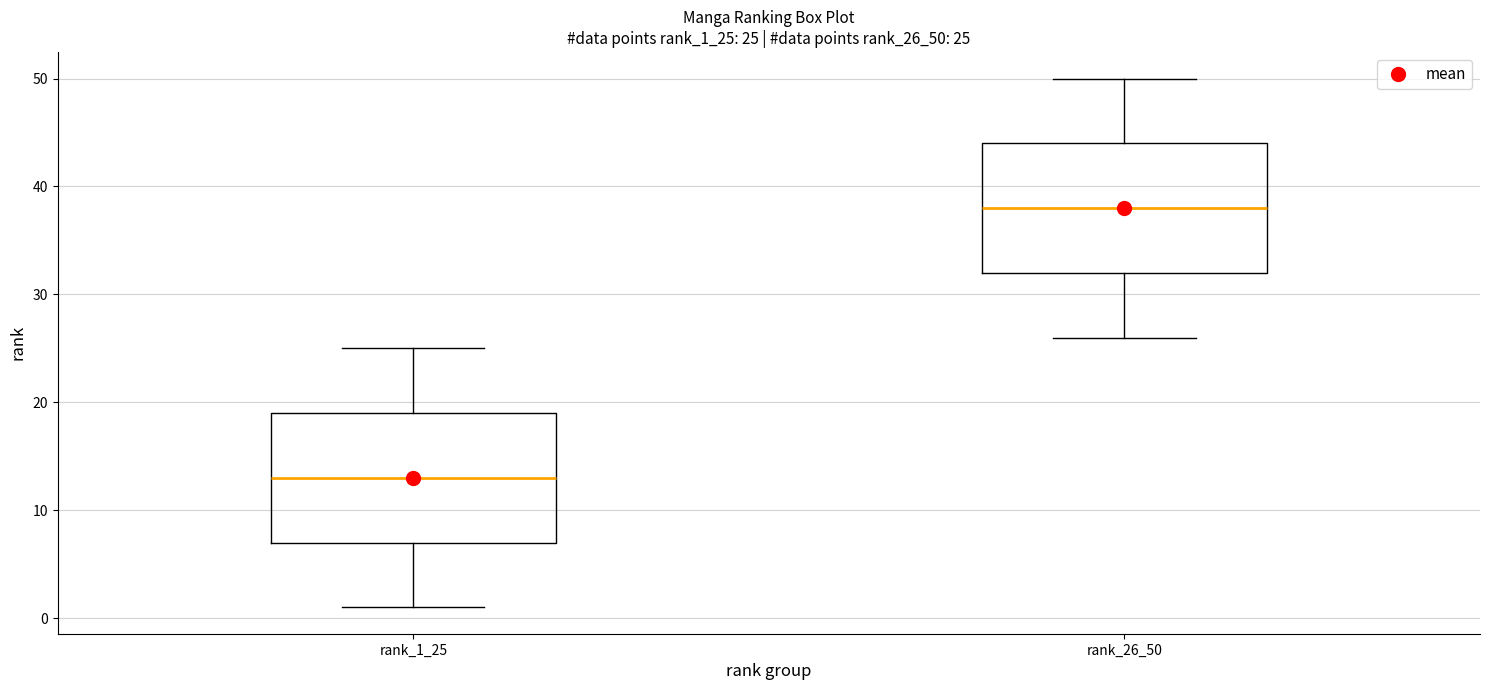

Which box has the highest median line?

rank_26_50